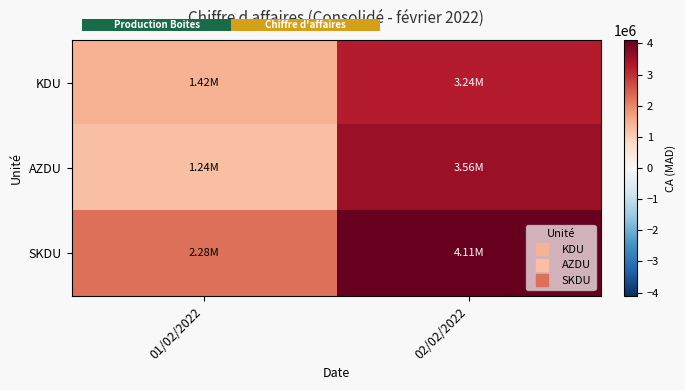

Reading left to right, extract all data points from this chart.

KDU: 01/02/2022=1417211.4	02/02/2022=3241462.0
AZDU: 01/02/2022=1235810.2	02/02/2022=3556296.9
SKDU: 01/02/2022=2275638.7	02/02/2022=4111463.0